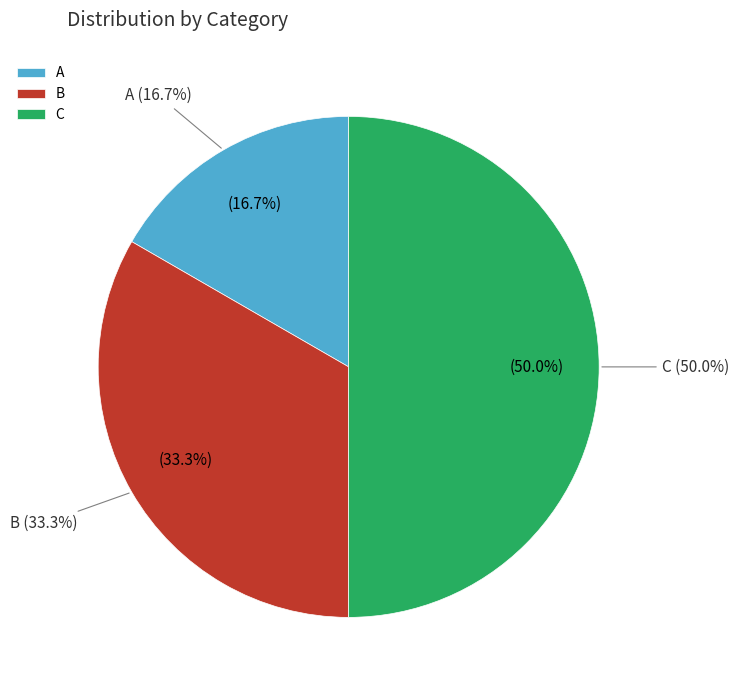

Which slice is the largest?

C